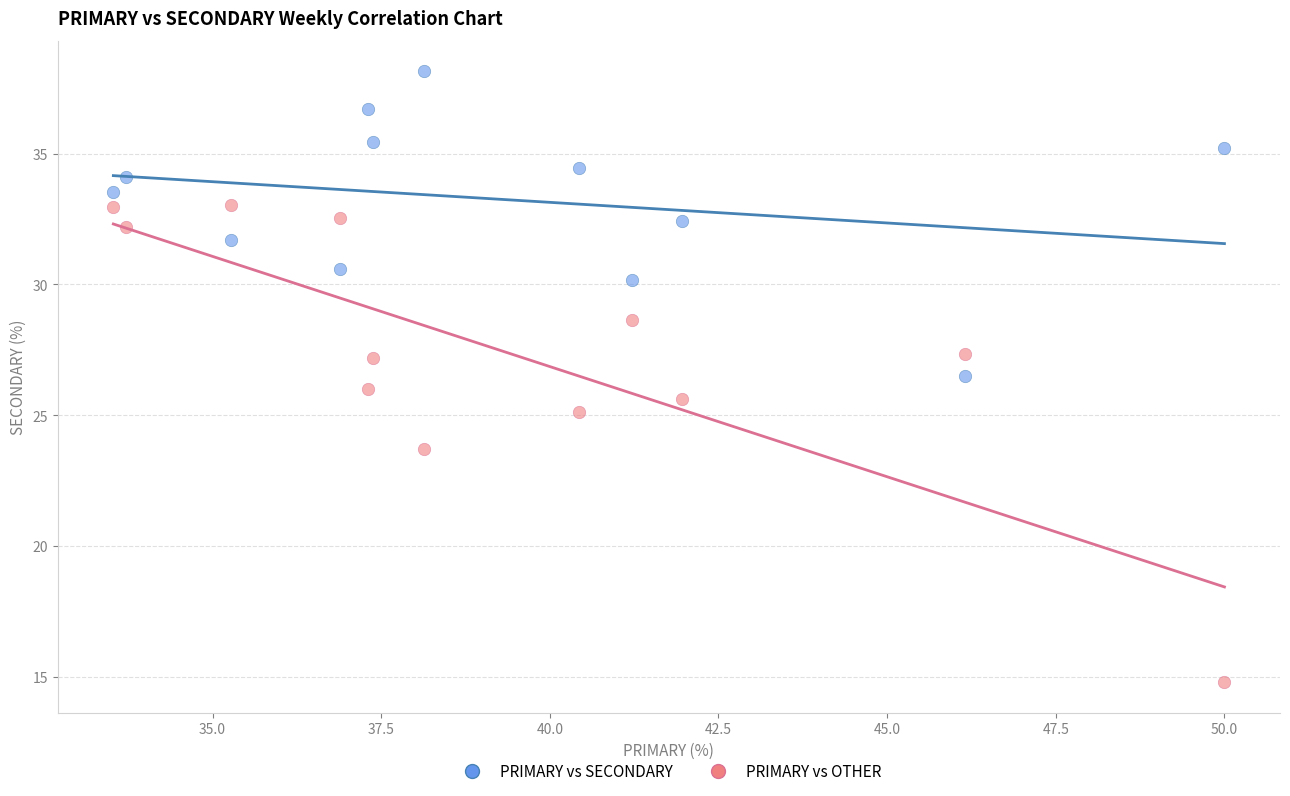

What are all the series names shown in the legend?

PRIMARY vs SECONDARY, PRIMARY vs OTHER